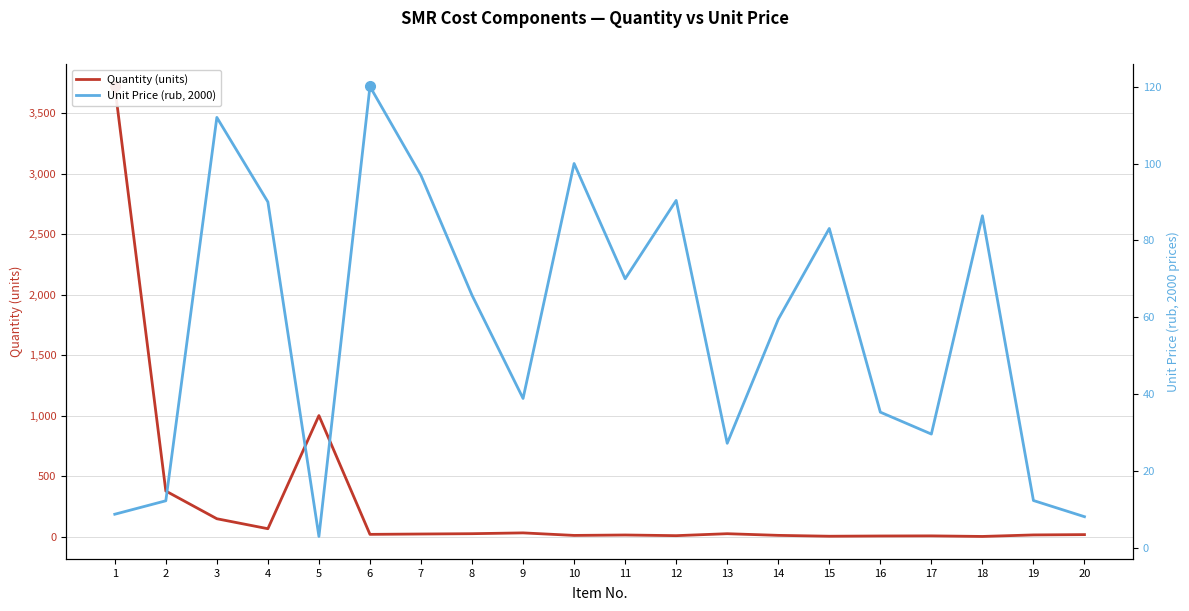

What is the difference between the maximum and minimum values in the Quantity (units) series?

3718.4